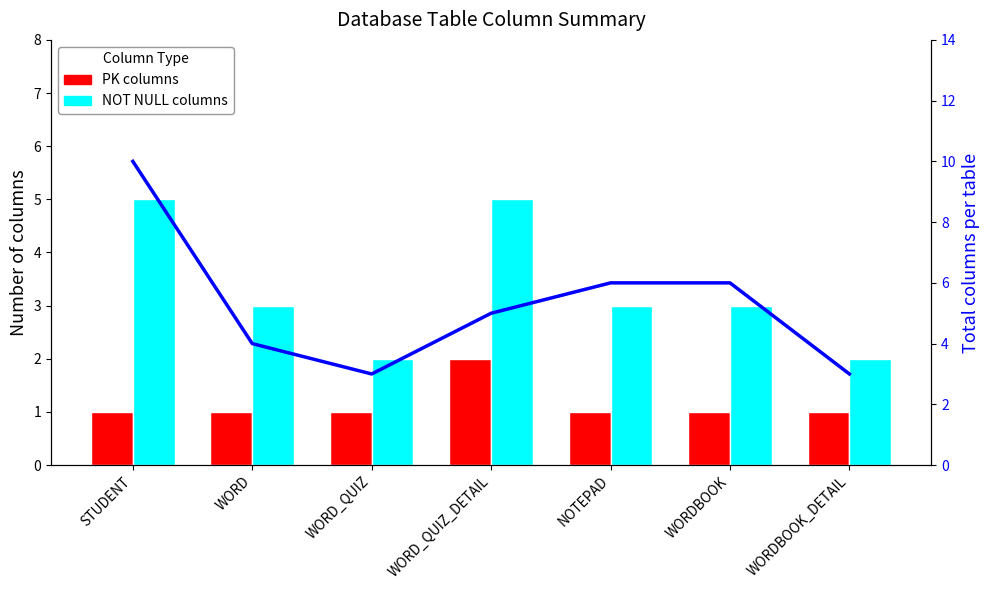

At which category does the chart reach its minimum across all series?

STUDENT